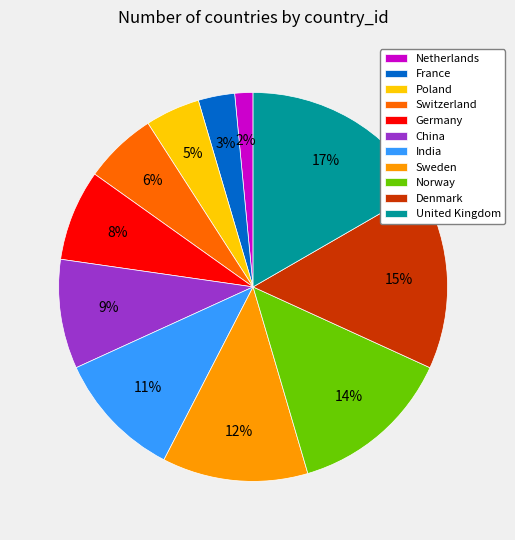

Count the number of slices in the pie.

11